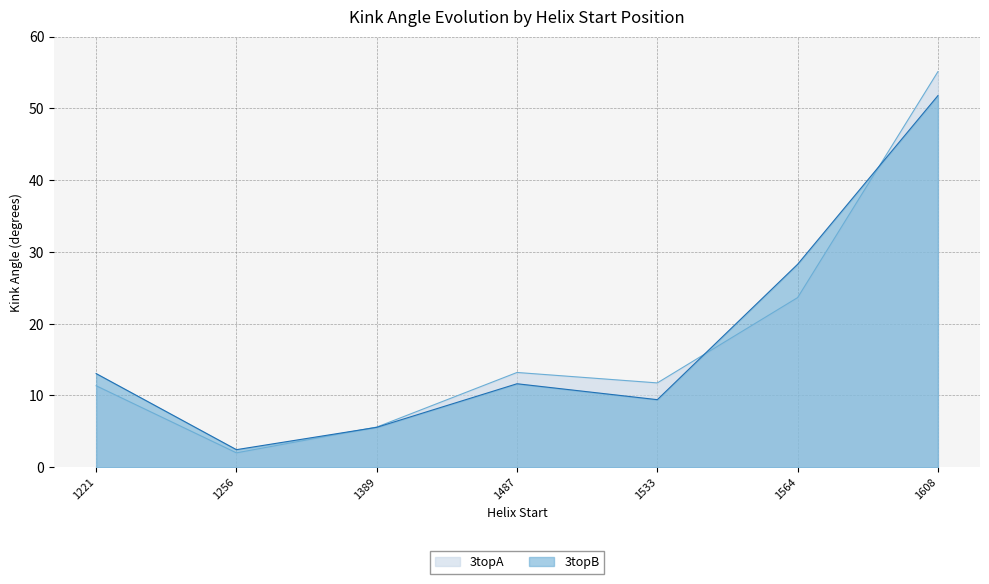

Reading left to right, list all the values displayed in this chart.

3topA: 1221=11.3	1256=2.0	1389=5.6	1487=13.2	1533=11.7	1564=23.6	1608=55.1
3topB: 1221=13.0	1256=2.4	1389=5.6	1487=11.6	1533=9.4	1564=28.3	1608=51.8